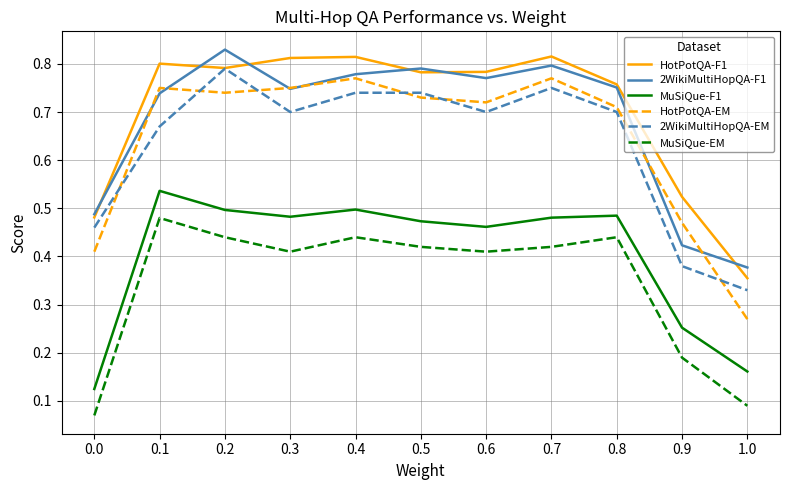

Where do 2WikiMultiHopQA-EM and HotPotQA-EM first cross each other?

0.0 and 0.1